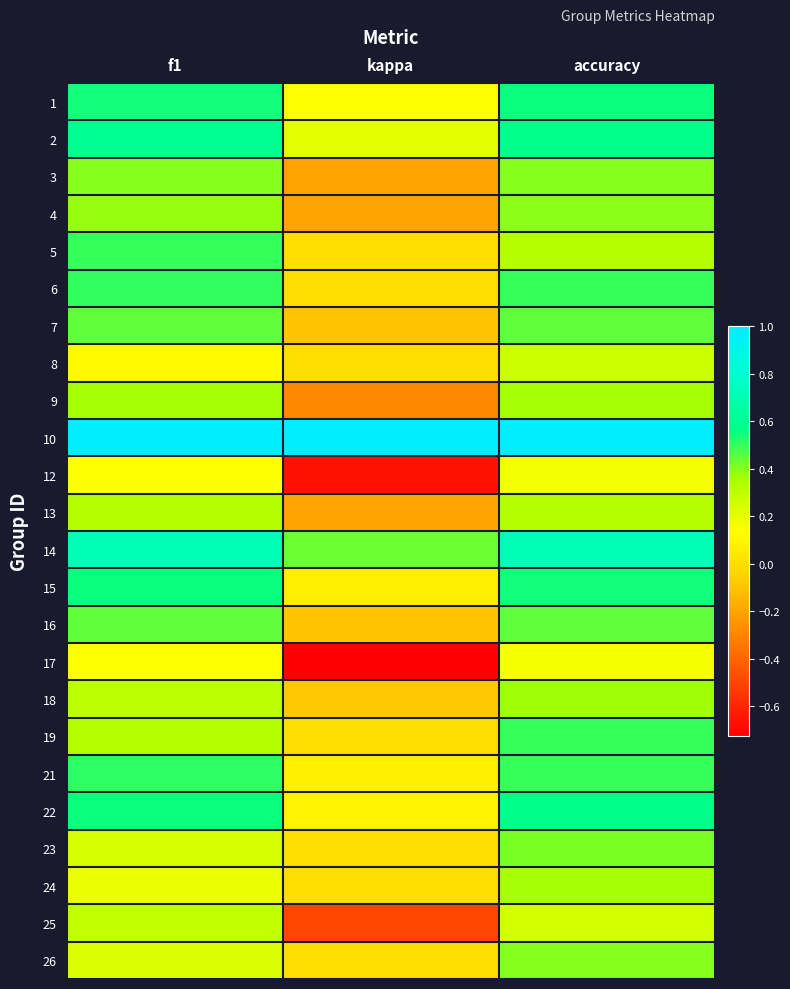

What is the spread (max minus min) of values at f1?

0.9